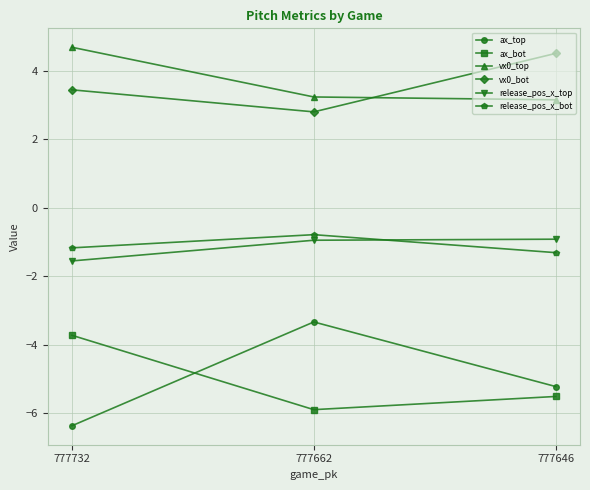

Read the ax_top value at 777646.

-5.2